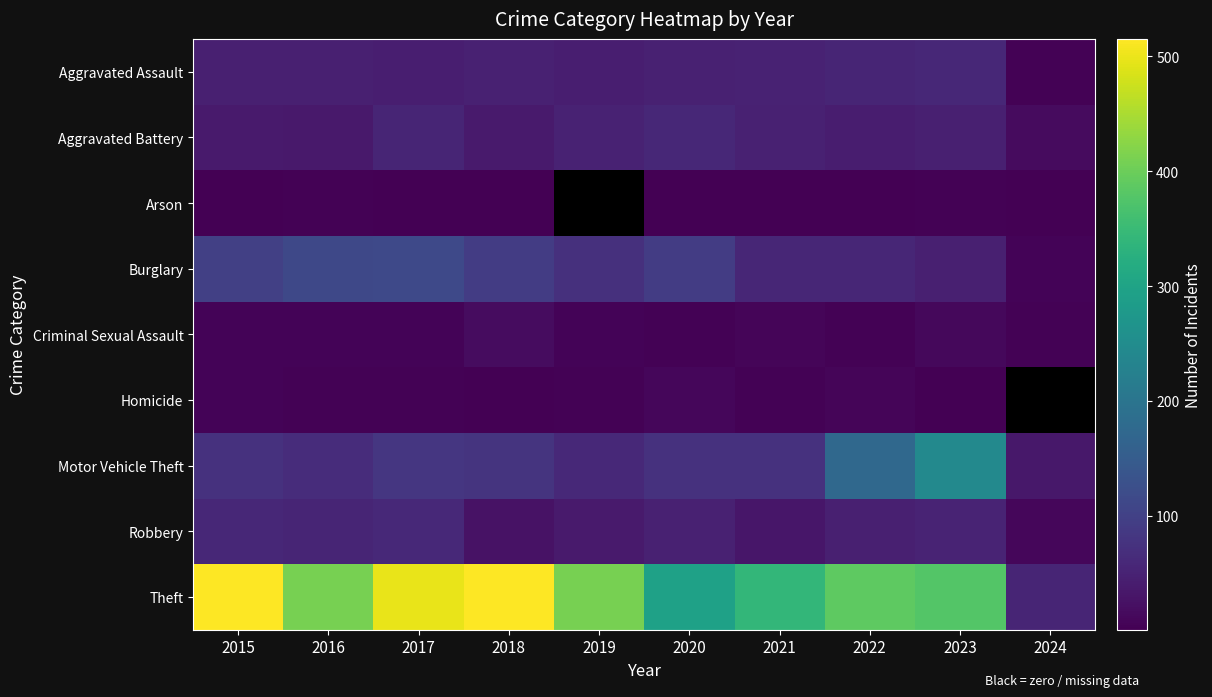

How many distinct data groups are displayed?

9